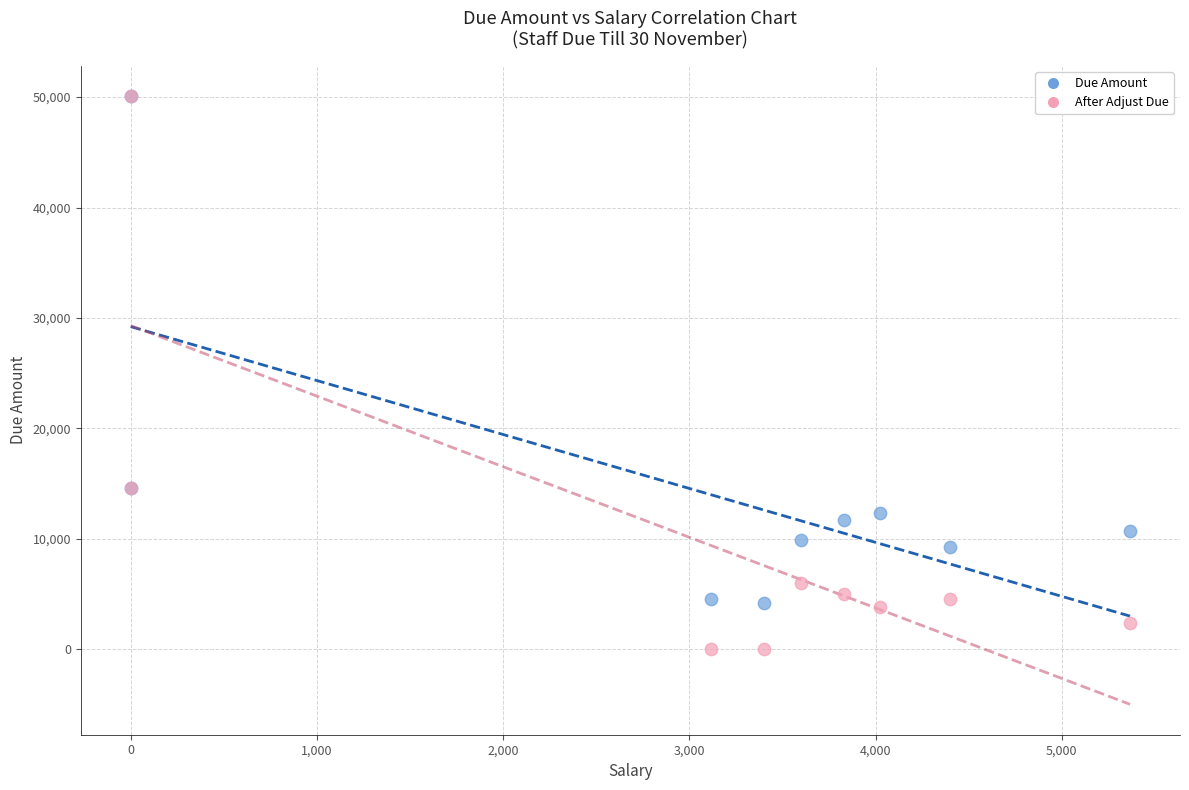

What are all the series names shown in the legend?

Due Amount, After Adjust Due